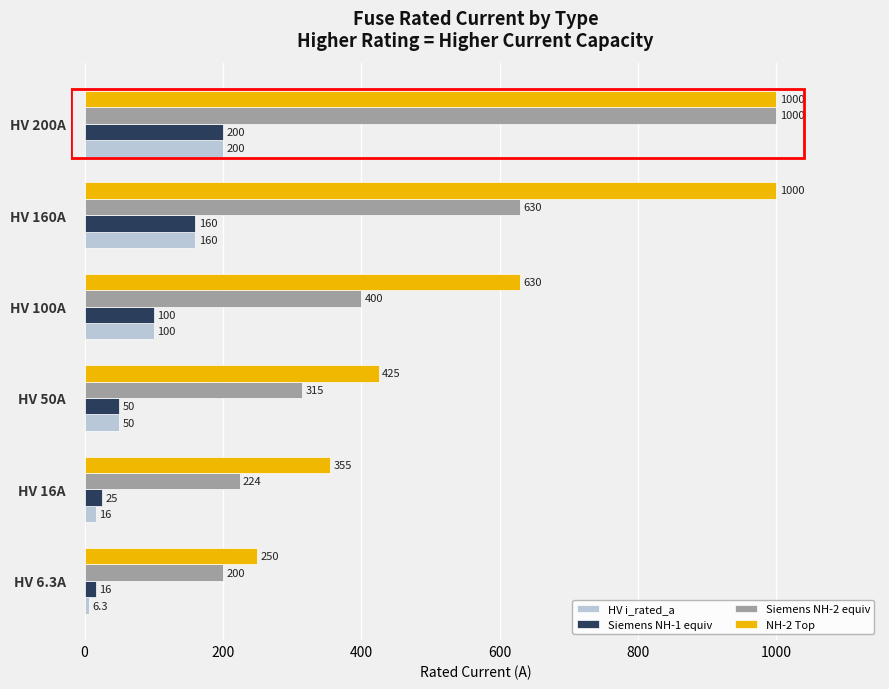

What is the total value across all series at HV 200A?

2400.0